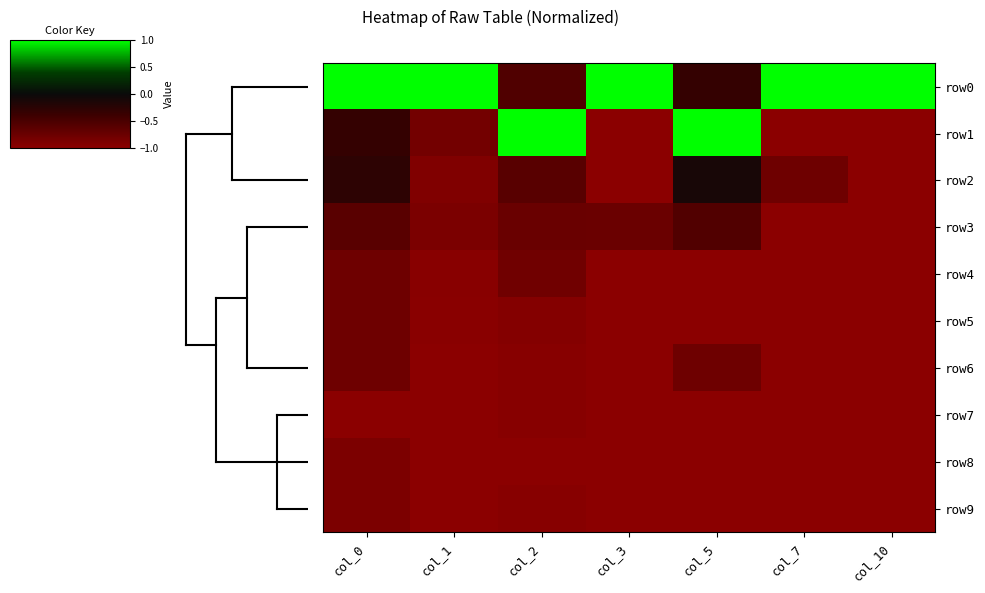

Which series has the largest total across all categories?

row0